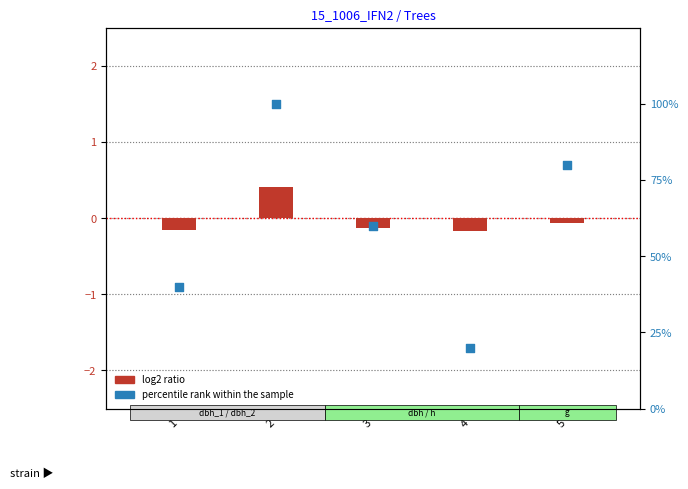

What is the total value across all series at 4?

19.8